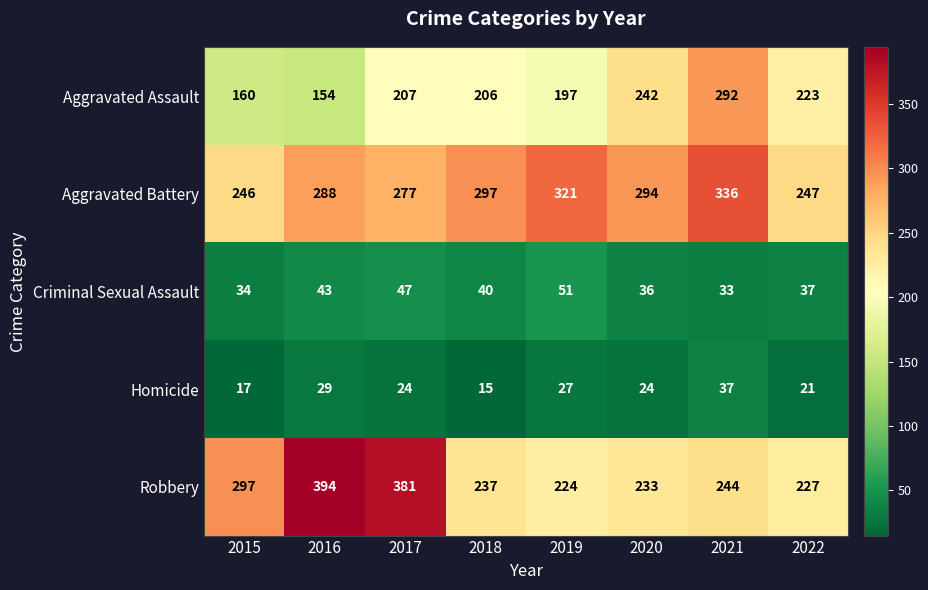

Which series has the largest range (max minus min)?

Robbery